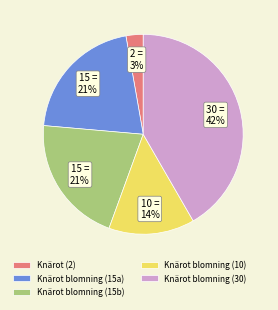

Which slice is the largest?

Knärot blomning (30)